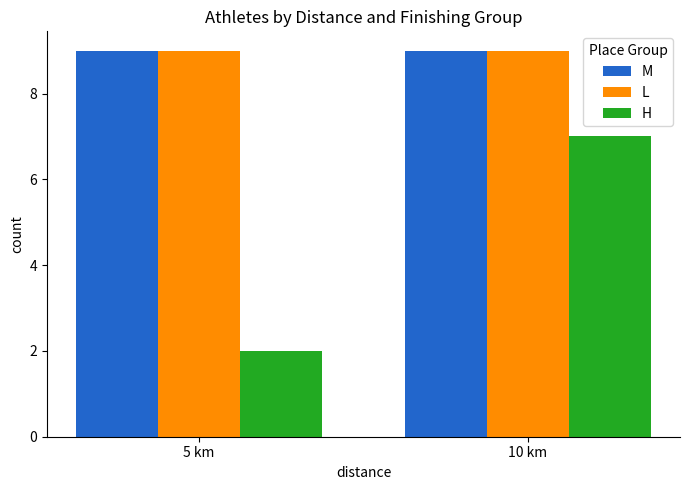

Which series has the largest range (max minus min)?

H